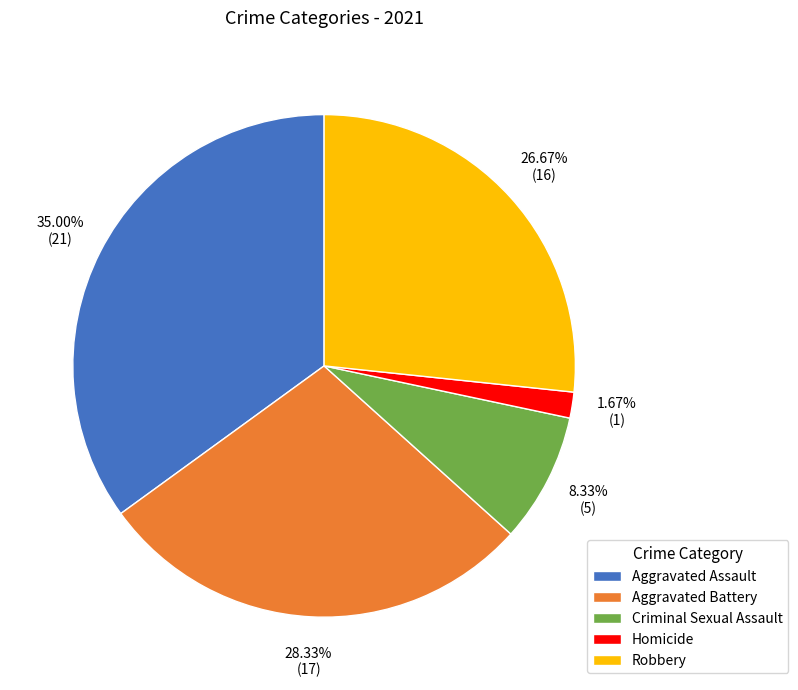

To the nearest percent, what is the difference between the largest and smallest slice percentages?

33%